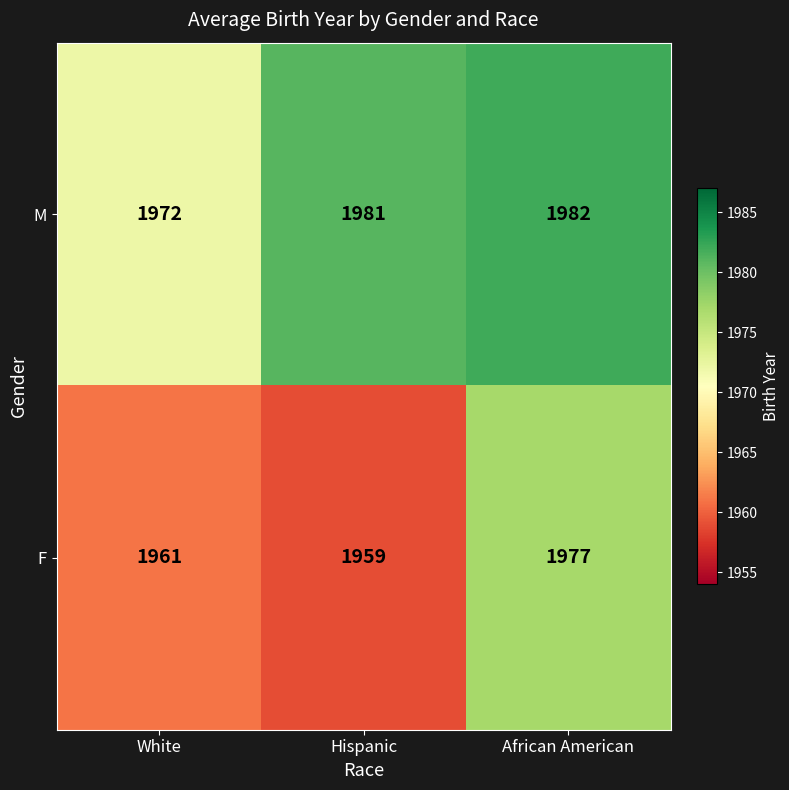

True or false: F has a value of 579 at White.

False